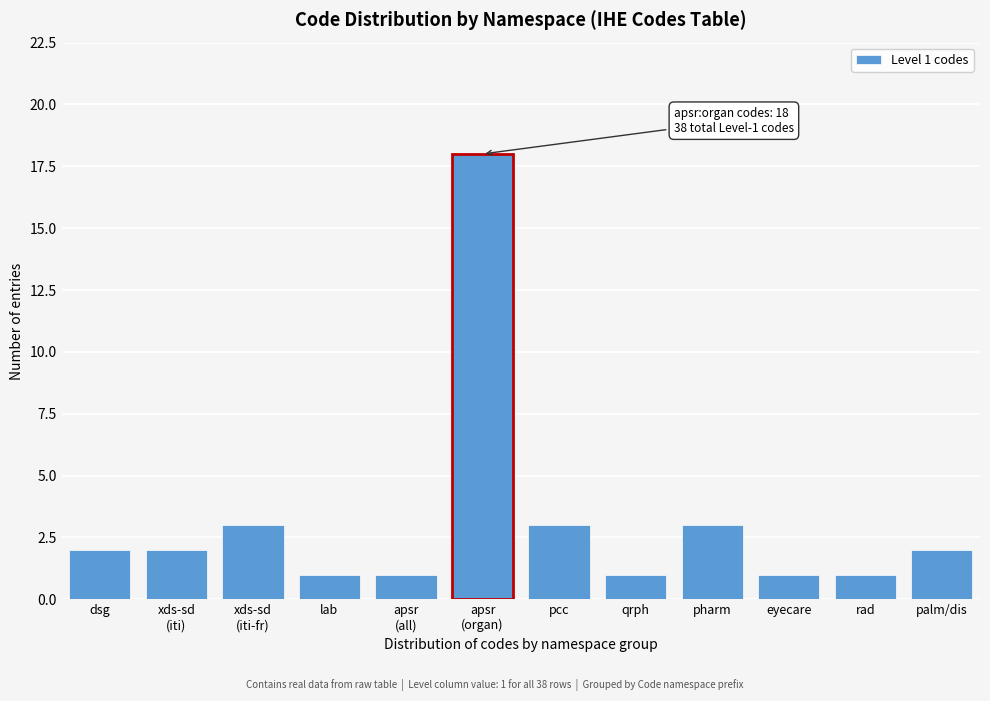

Reading right to left, what are all the values shown in this chart?

2	1	1	3	1	3	18	1	1	3	2	2